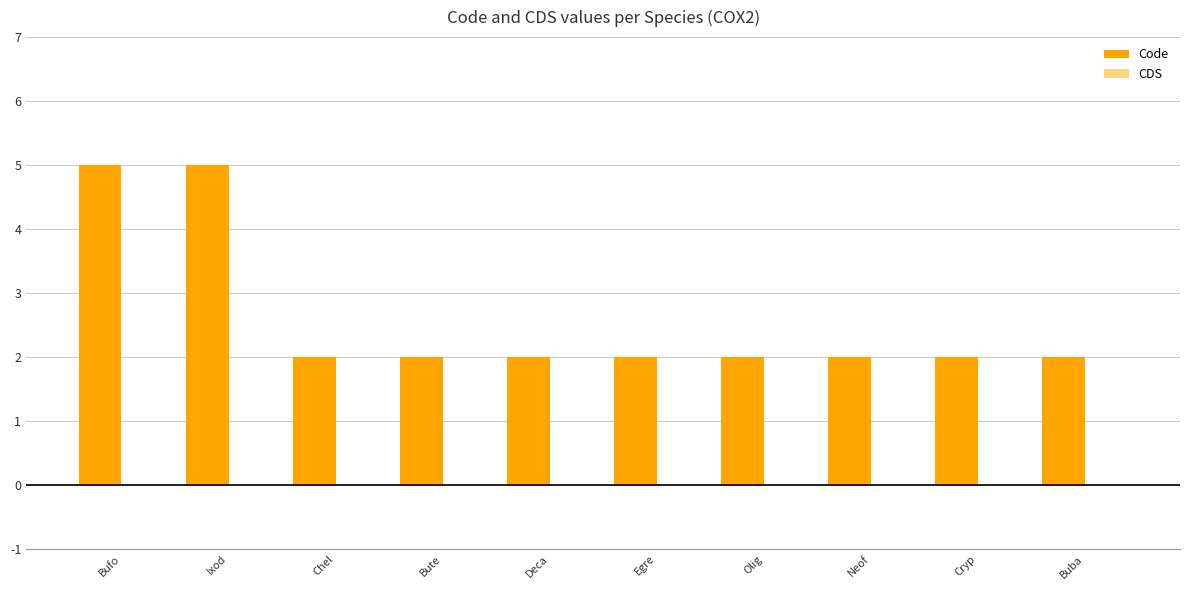

Between Chel and Bufo, which is larger?

Bufo